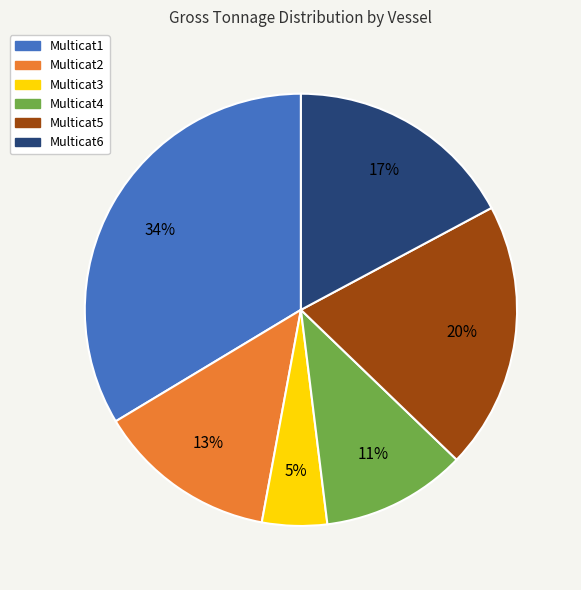

Between Multicat5 and Multicat6, which is larger?

Multicat5